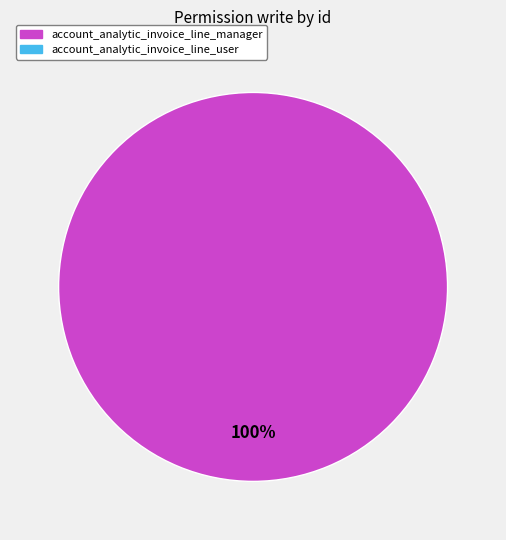

Is there any slice that represents more than half of the pie?

Yes